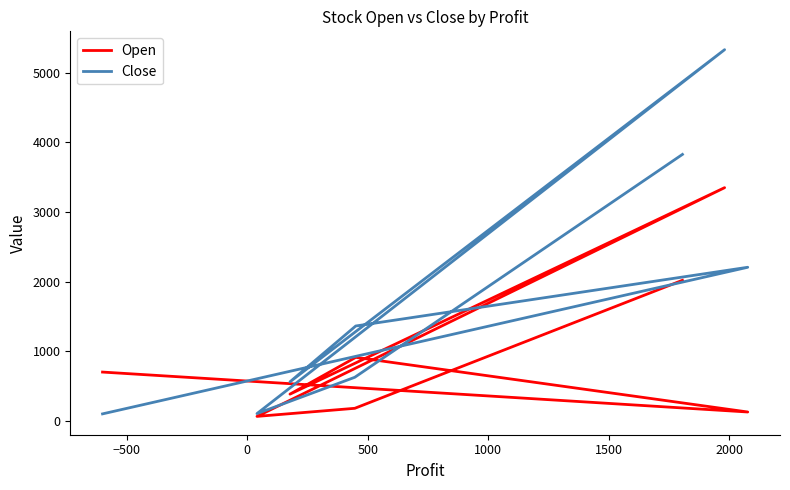

Rank the series by their average value, from lowest to highest.

Open, Close